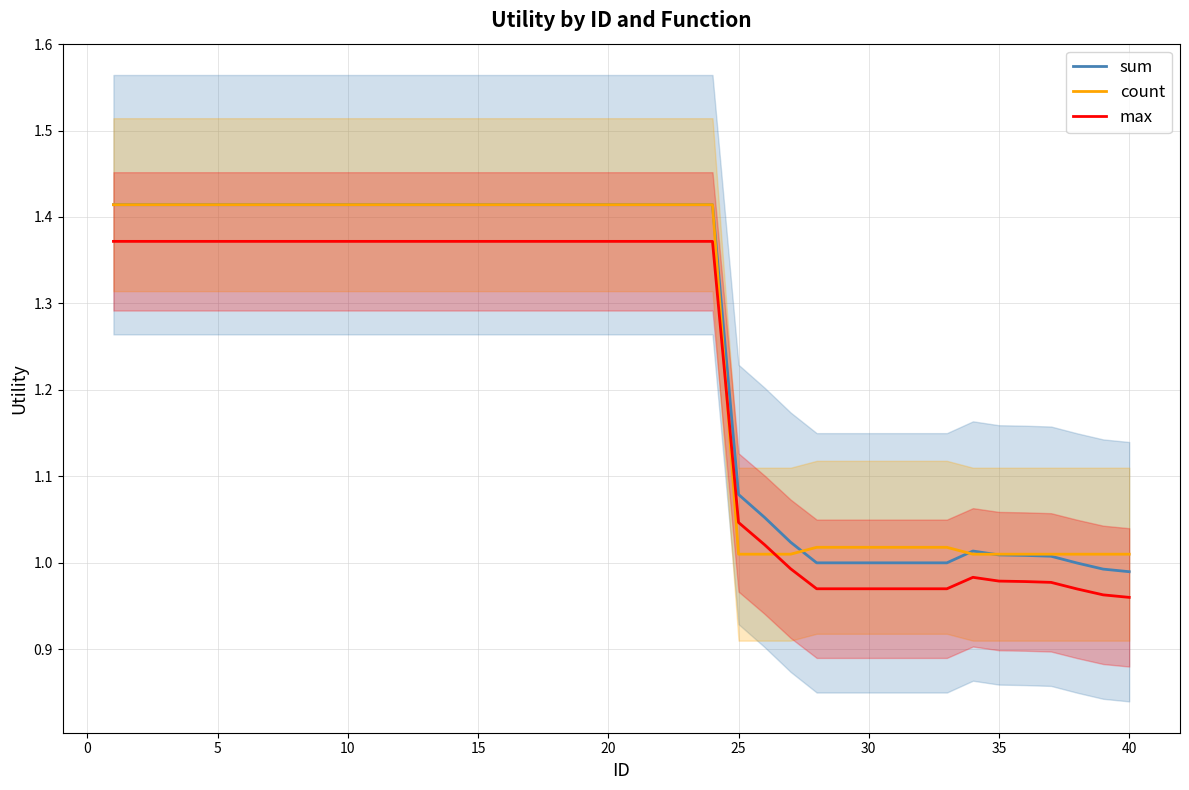

True or false: sum has a value of 1.0 at 30.

True